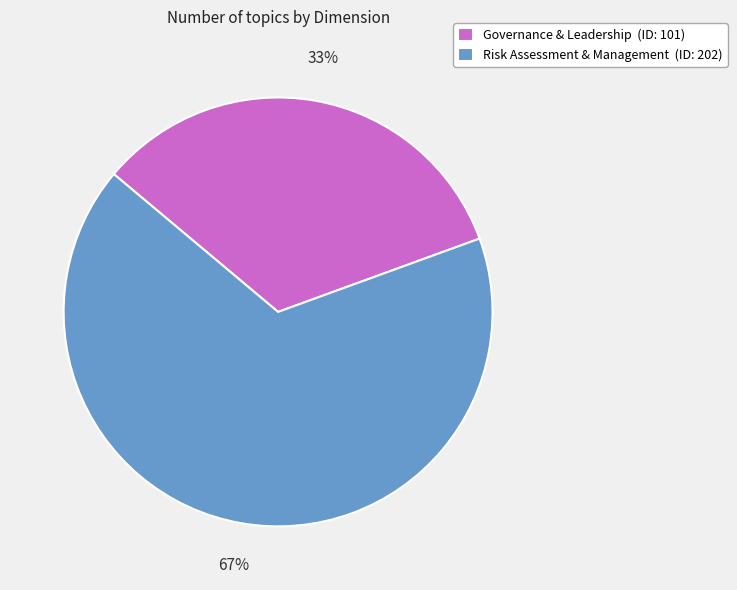

To the nearest percent, what portion does Governance & Leadership represent?

33%